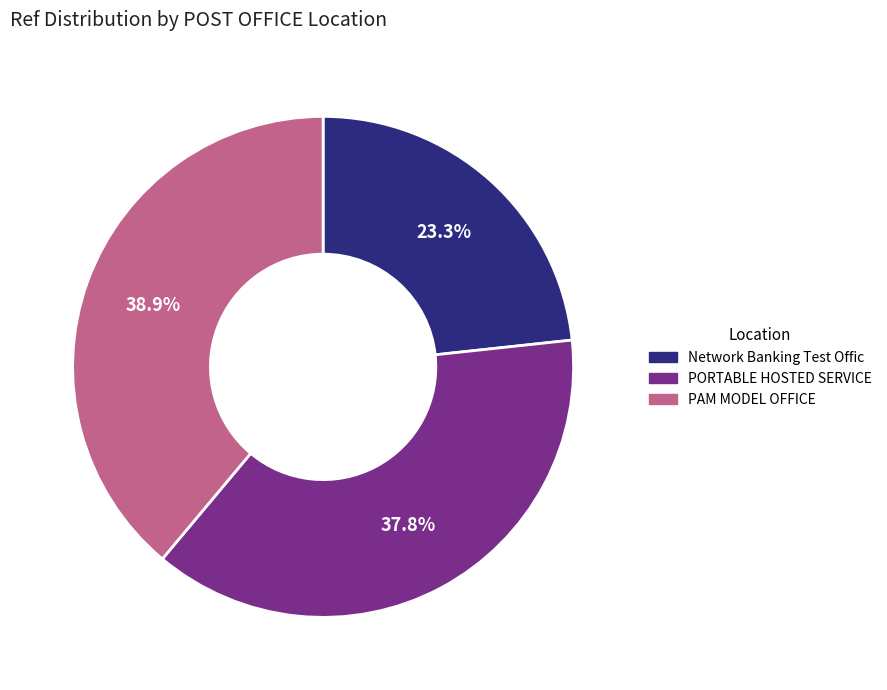

Is there a majority slice in this chart?

No